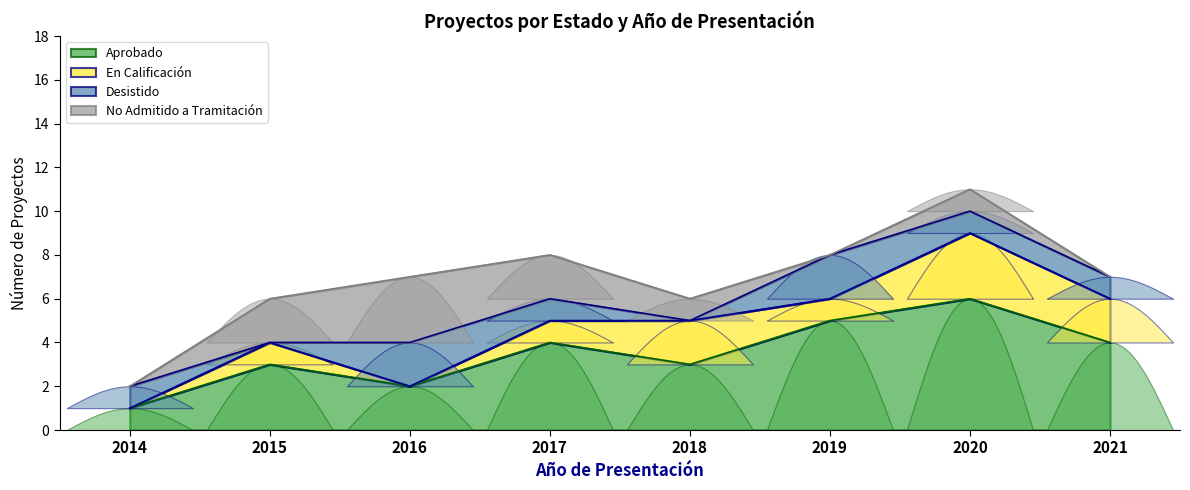

What is the difference between the maximum and minimum values in the En Calificación series?

3